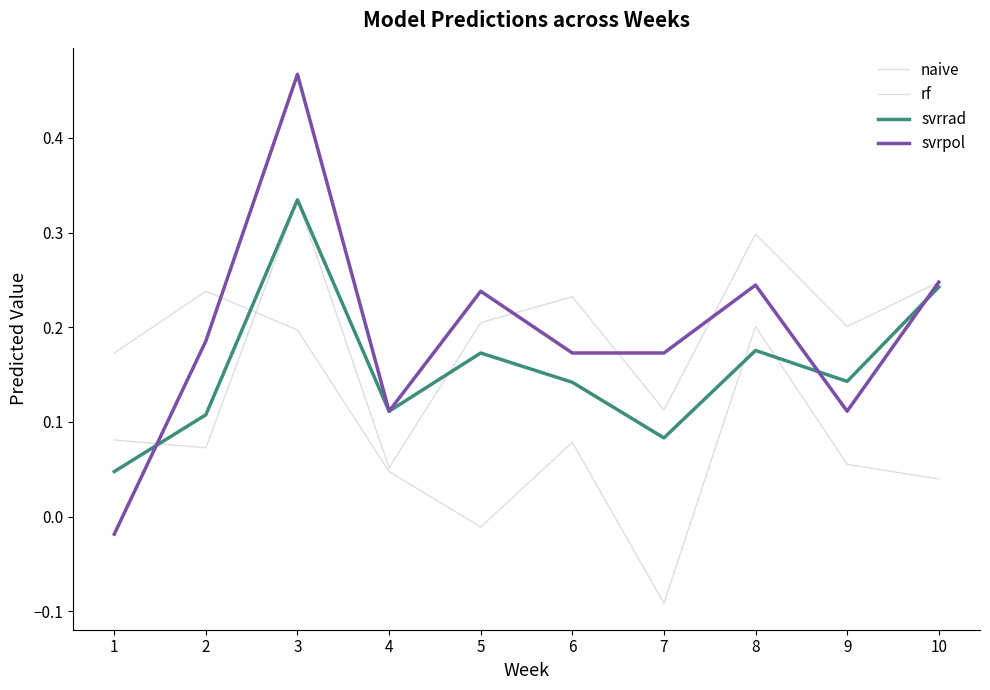

How many distinct data groups are displayed?

4